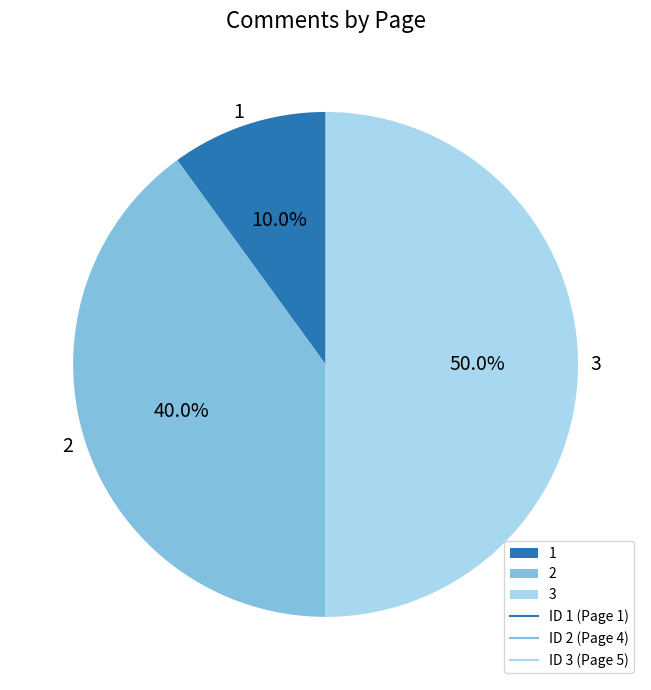

Count the number of slices in the pie.

3